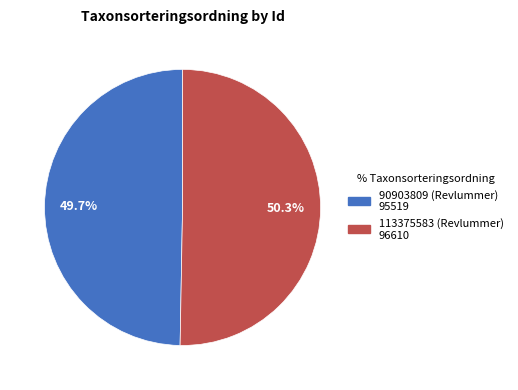

Combined, do 90903809 and 113375583 account for over 50%?

Yes